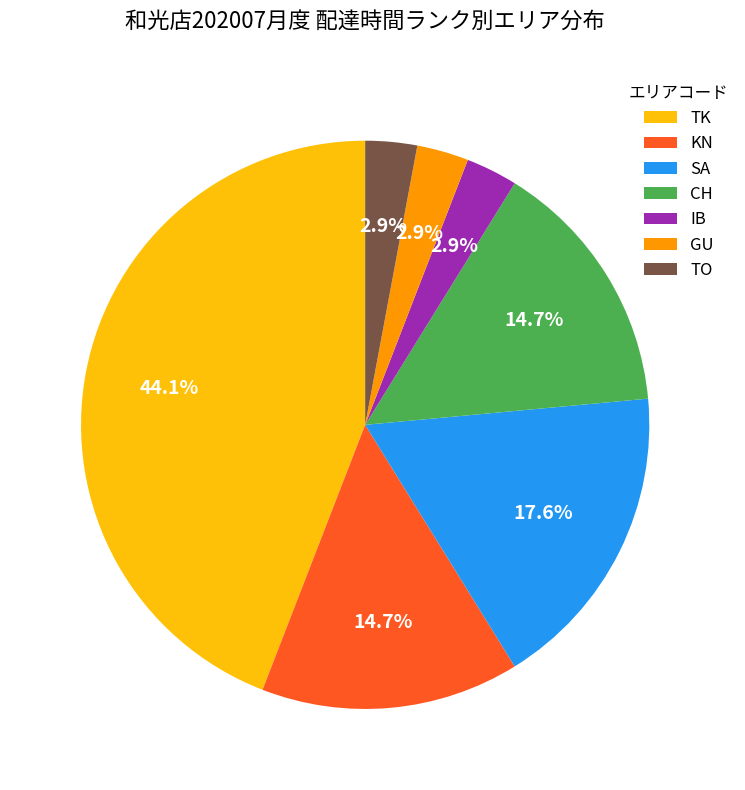

Between TK and IB, which is larger?

TK